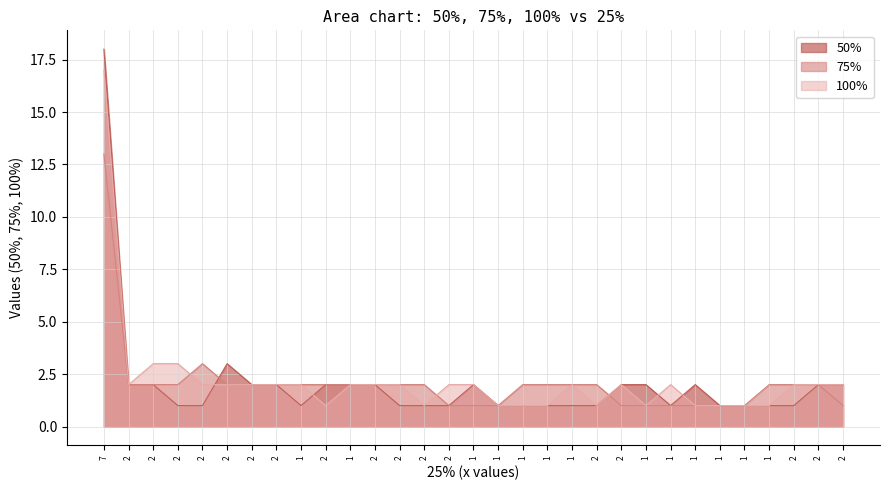

How many data points does each series have?

31